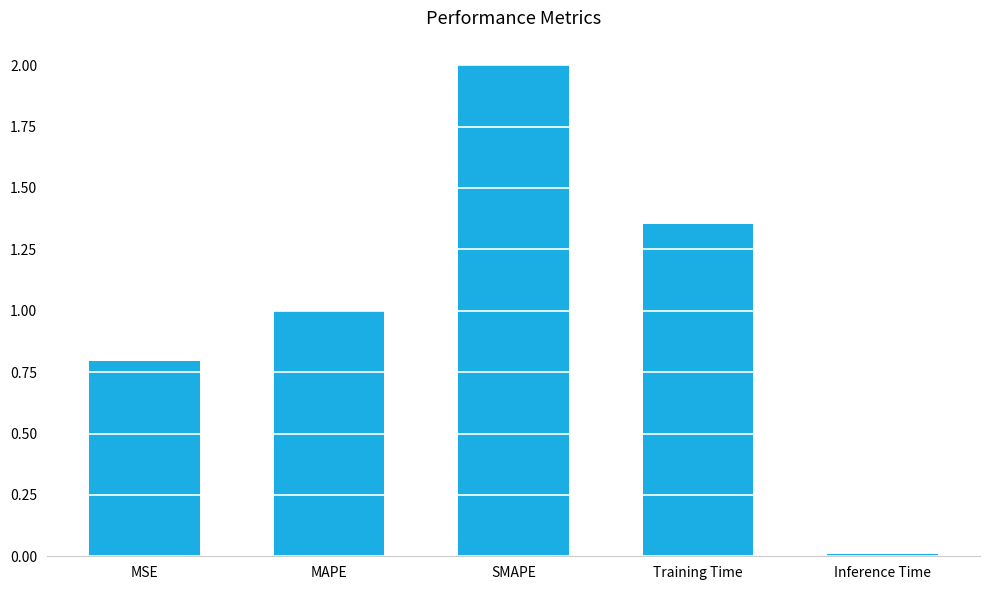

List the labels in order of value, largest first.

SMAPE, Training Time, MAPE, MSE, Inference Time